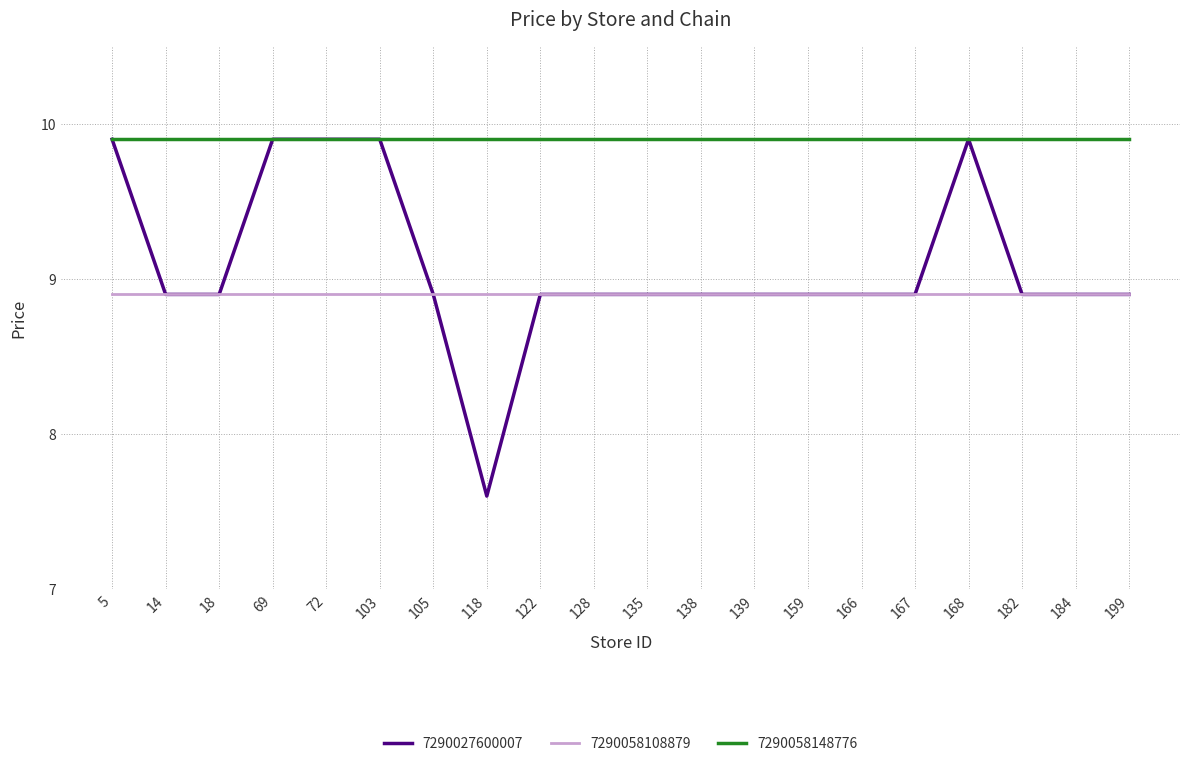

Which series has the largest range (max minus min)?

7290027600007